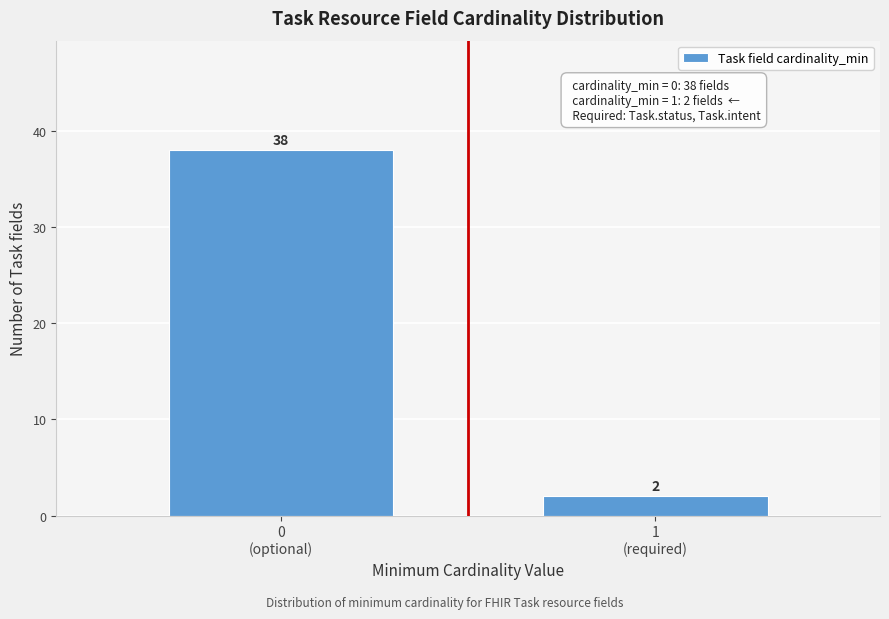

Reading left to right, extract all data points from this chart.

38	2